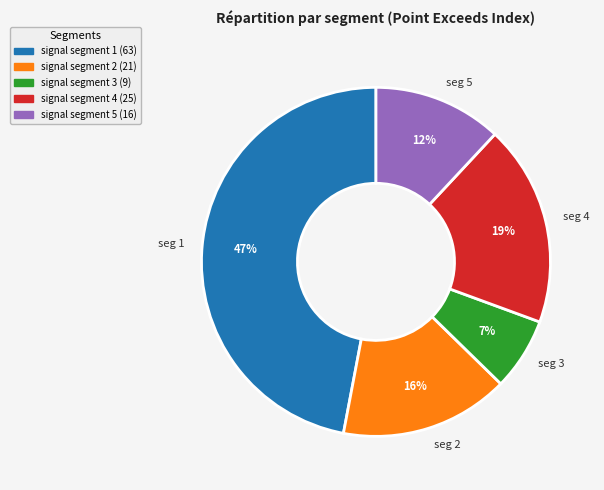

Is the sum of seg 1 and seg 4 greater than half?

Yes